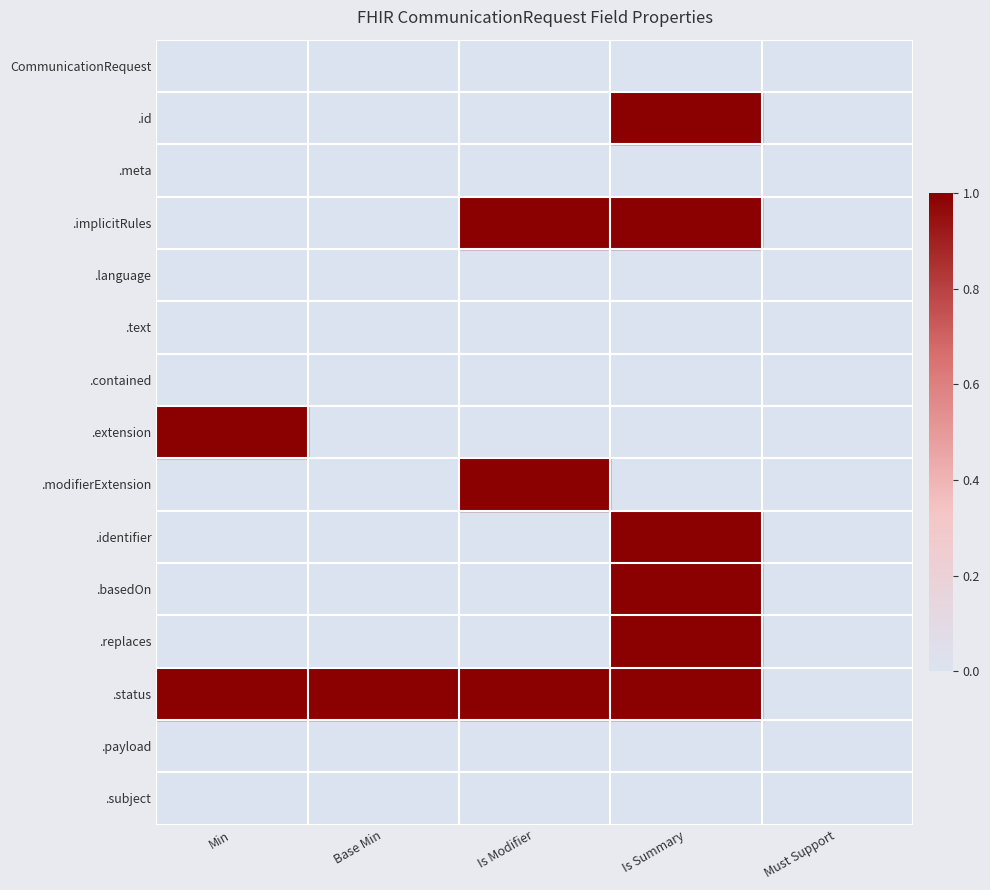

What is the spread (max minus min) of values at Is Modifier?

1